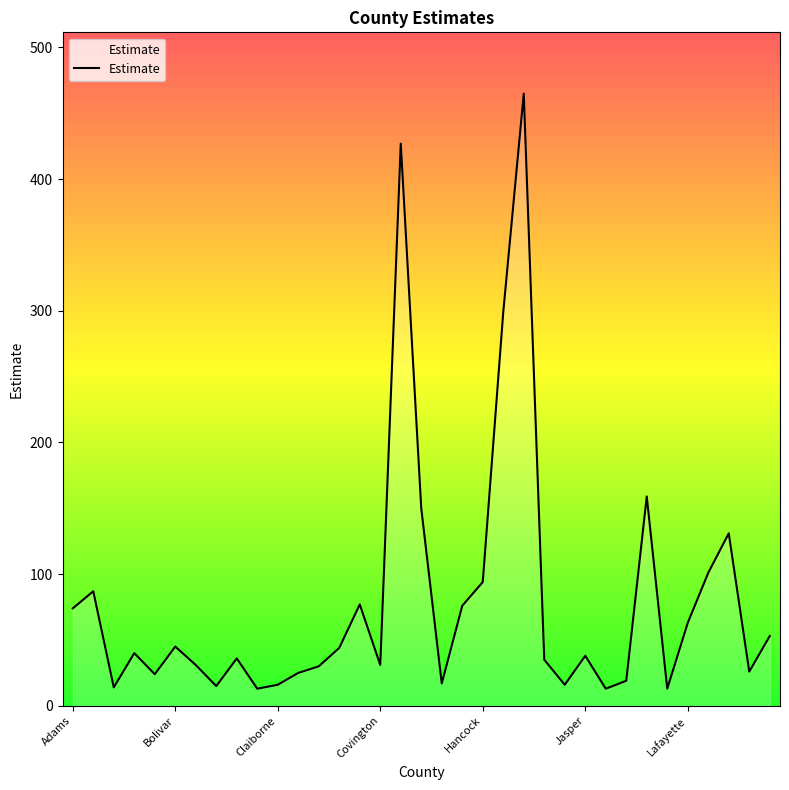

What is the difference between the maximum and minimum values?

452